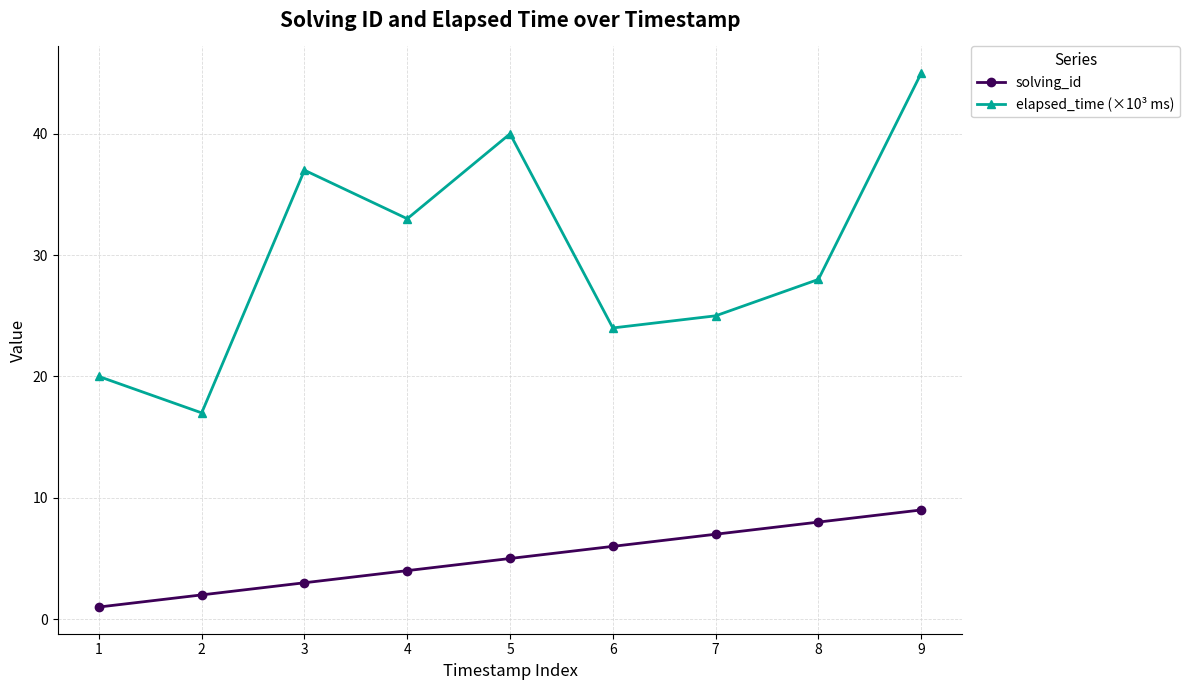

What is the sum of the elapsed_time (×10³ ms) values at 5 and 1?

60